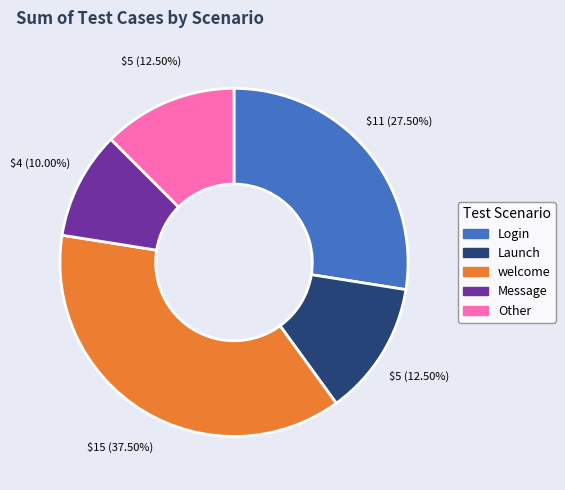

How many segments does this pie chart have?

5